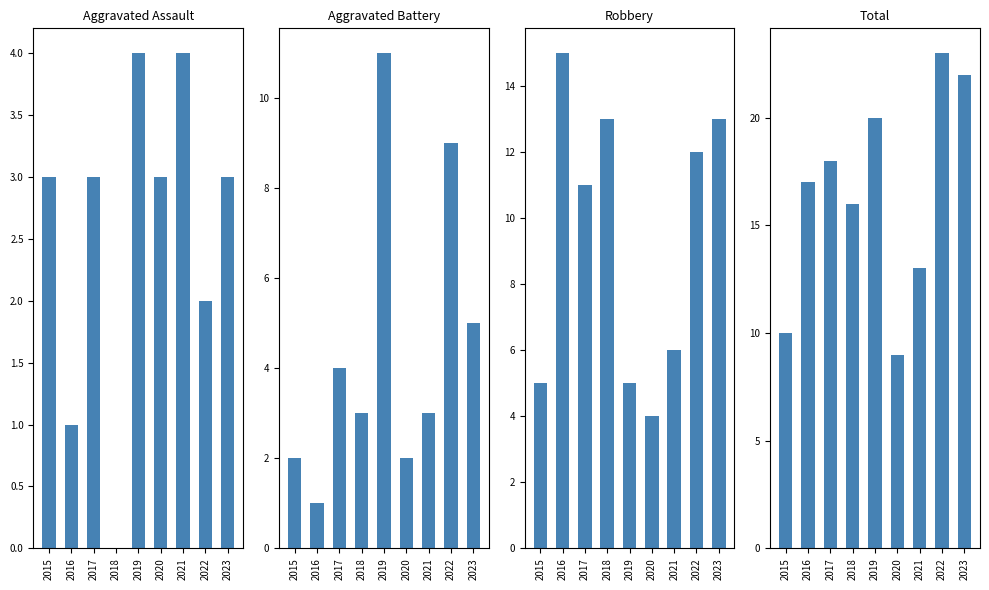

Is the value of Robbery at 2018 greater than the value of Aggravated Assault at 2020?

Yes